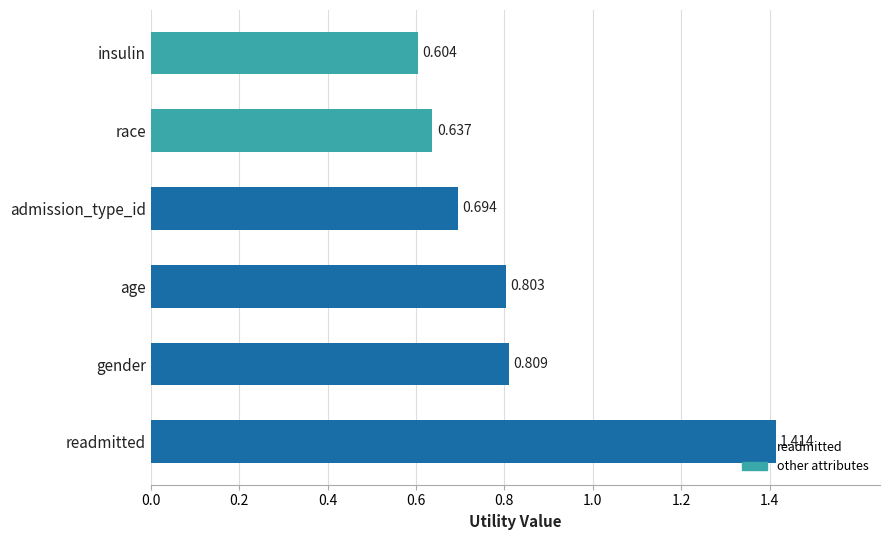

Which label corresponds to the smallest value in the chart?

insulin